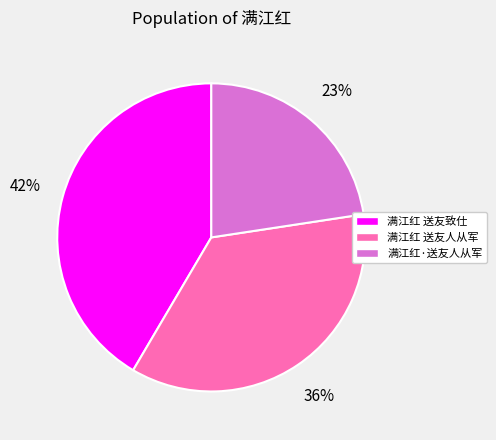

To the nearest percent, what is the difference between the largest and smallest slice percentages?

19%